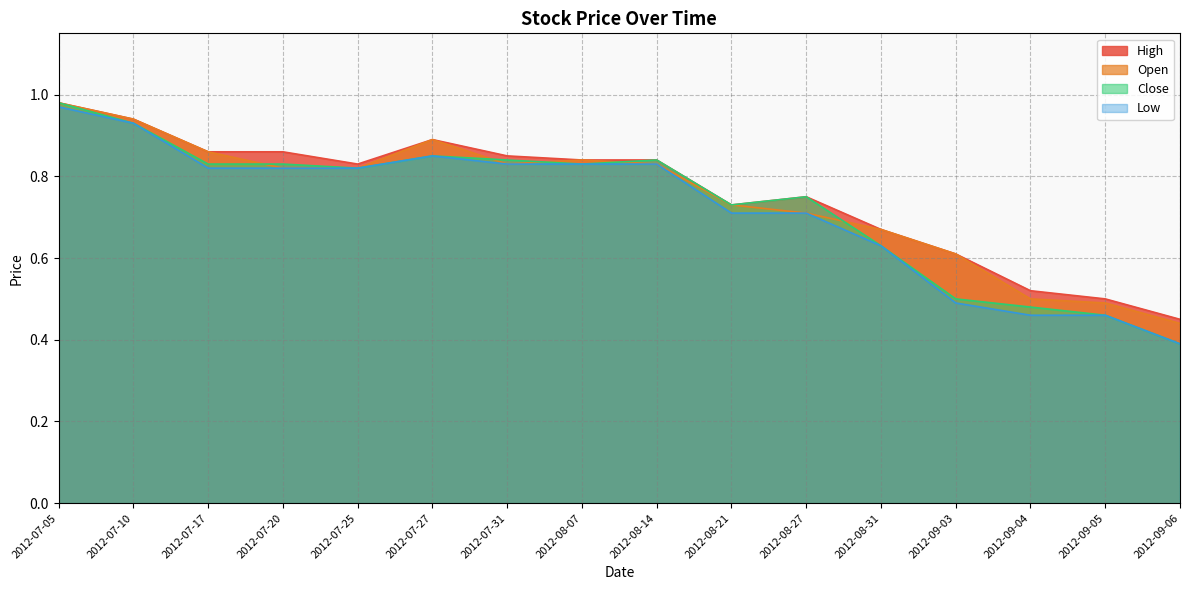

Which series ends up on top after the final intersection of Close and Open?

Open